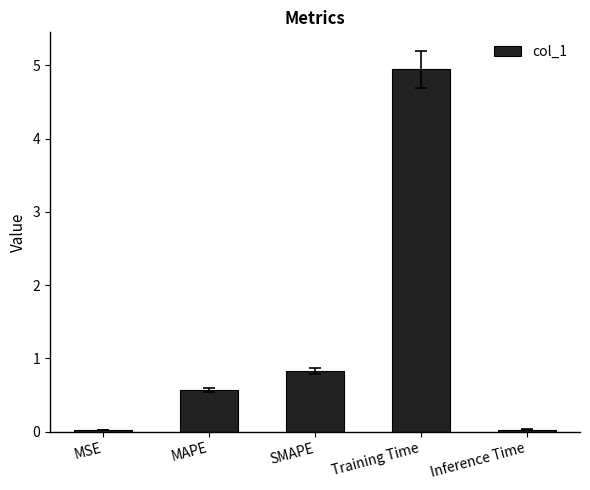

At which label is the value closest to 2?

SMAPE